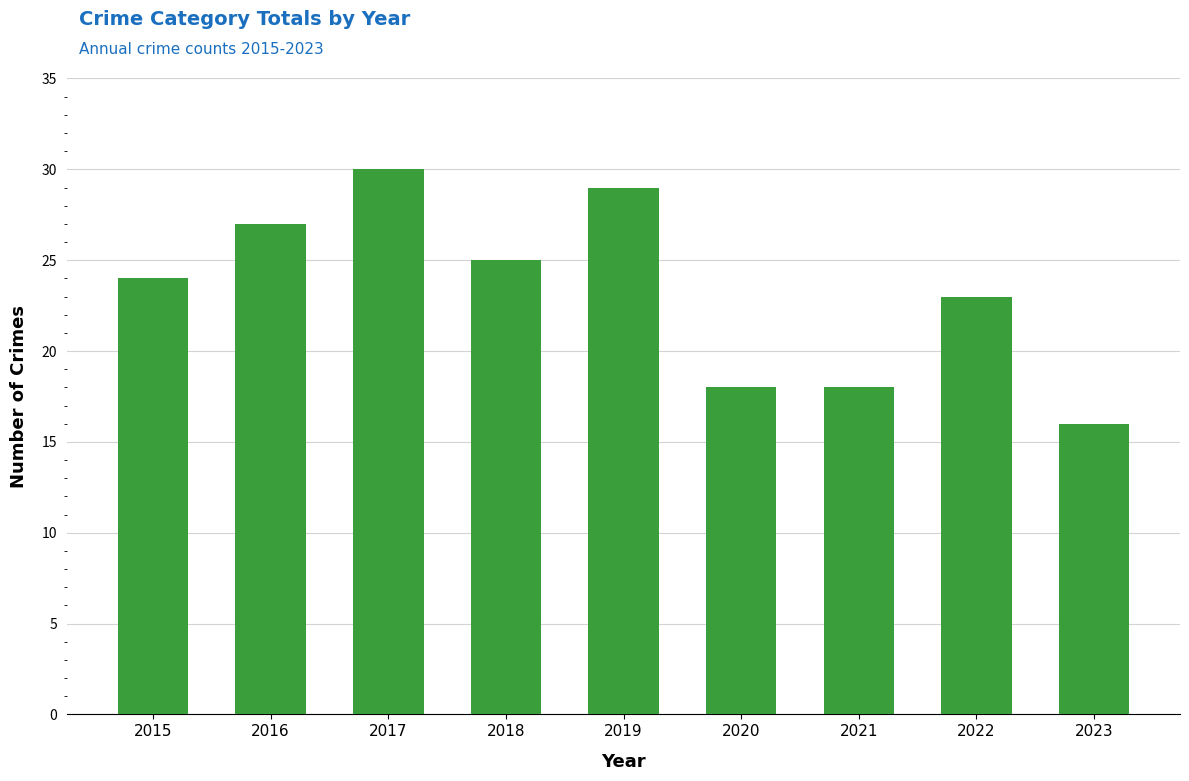

Which label corresponds to the smallest value in the chart?

2023